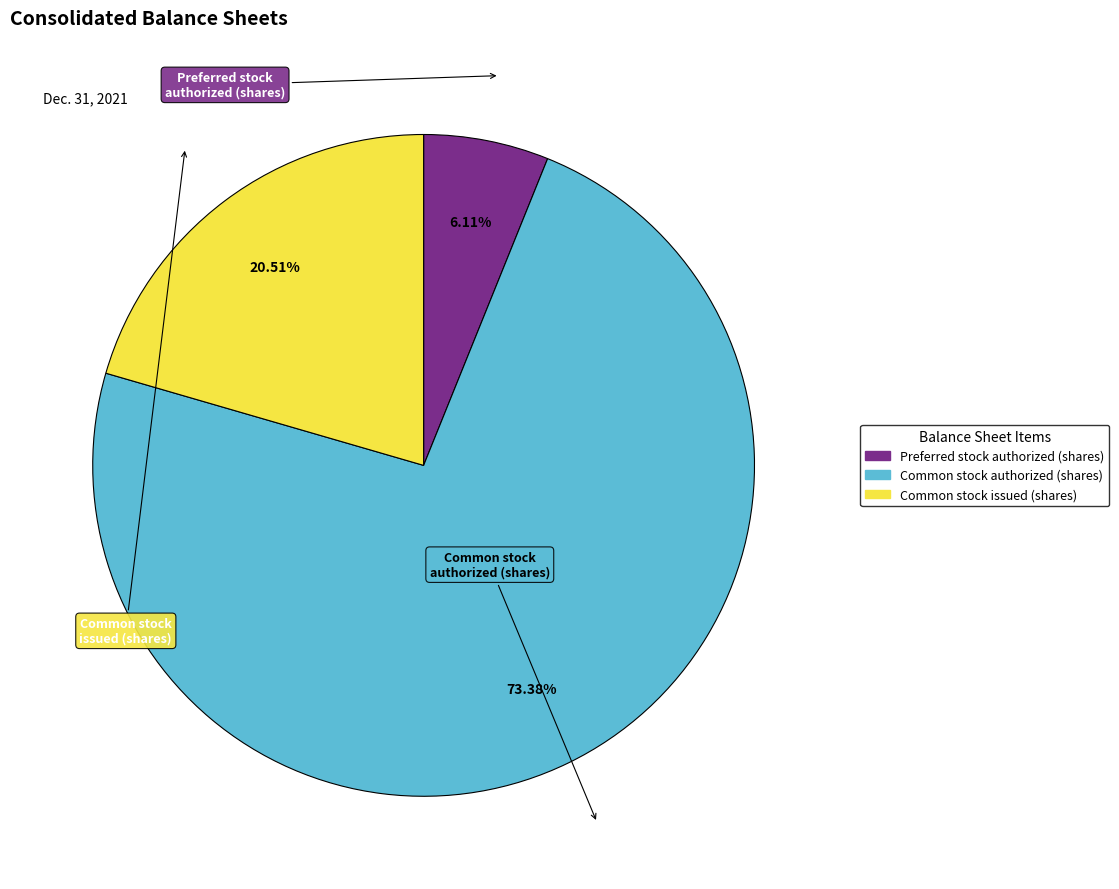

To the nearest percent, what percentage of the pie is Preferred stock authorized (shares)?

6%